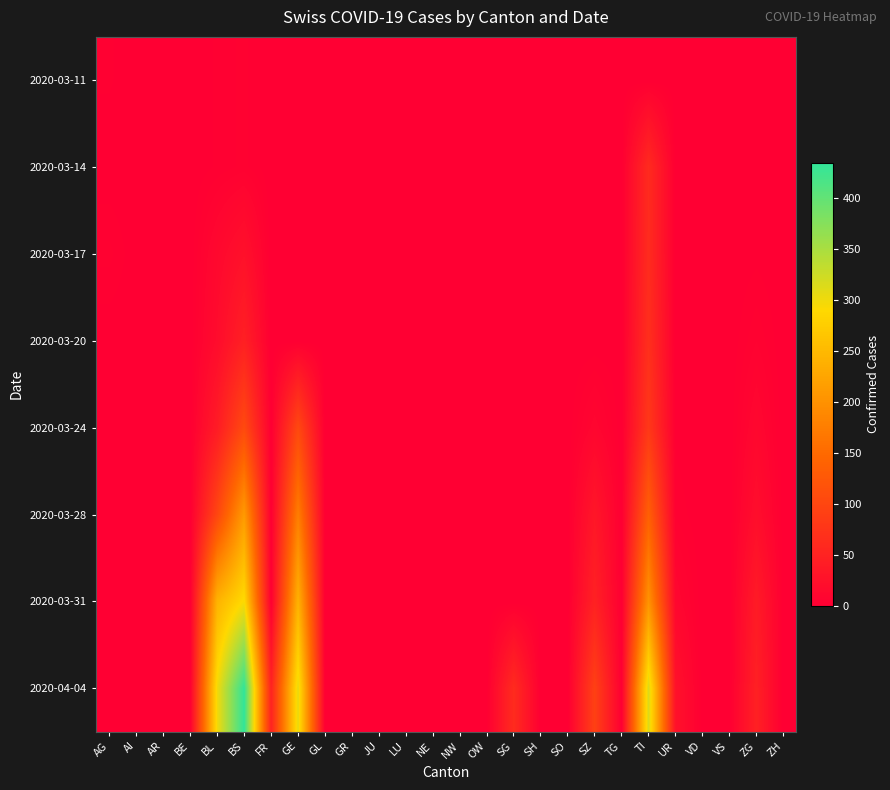

How many distinct data groups are displayed?

8